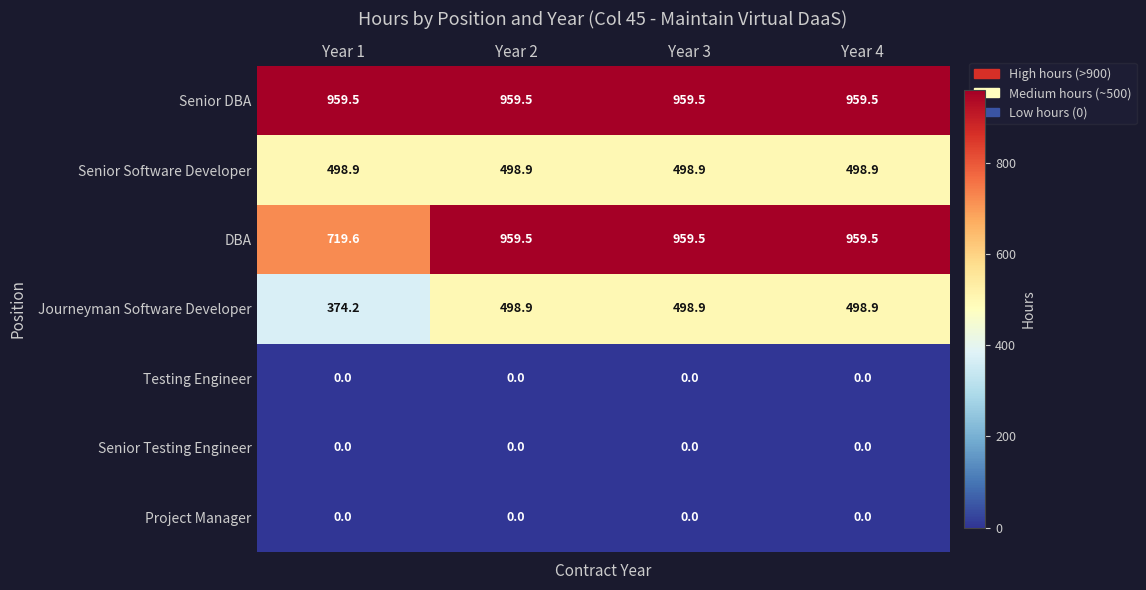

Is it true that DBA equals 1403.2 at Year 3?

False